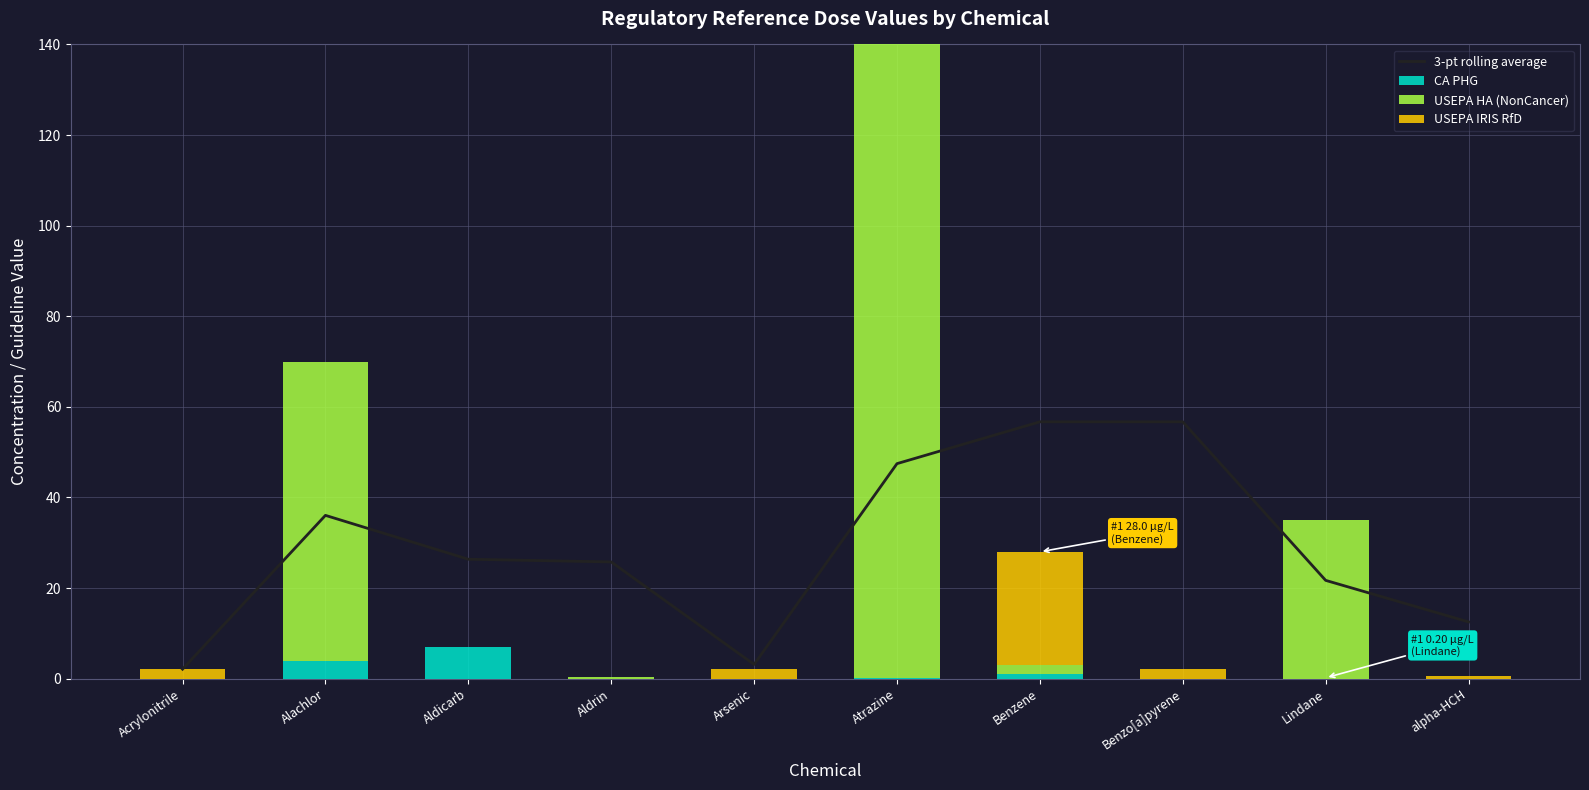

What are all the series names shown in the legend?

3-pt rolling average, CA PHG, USEPA HA (NonCancer), USEPA IRIS RfD